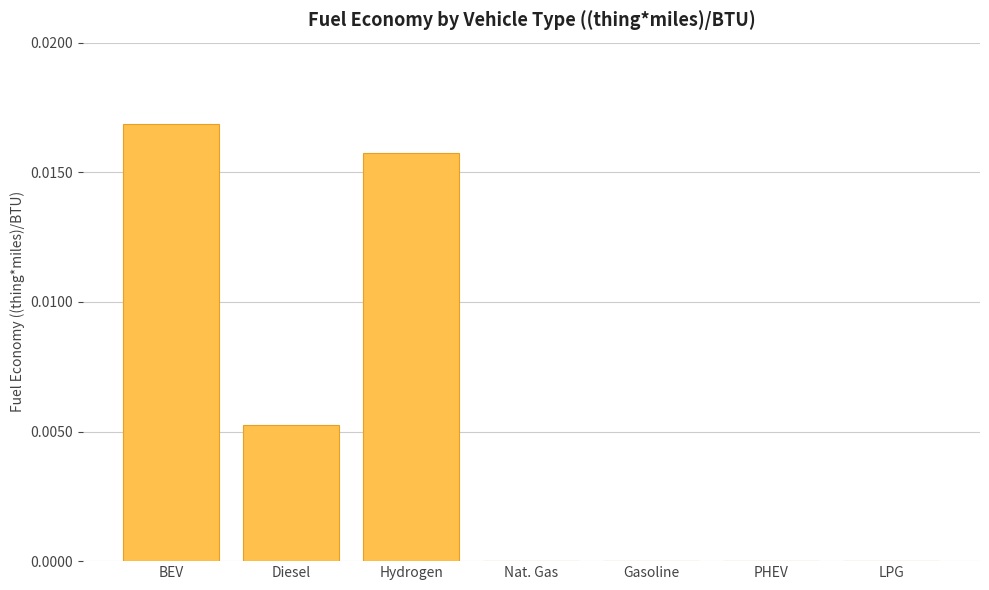

At which category does the chart reach its peak across all series?

BEV